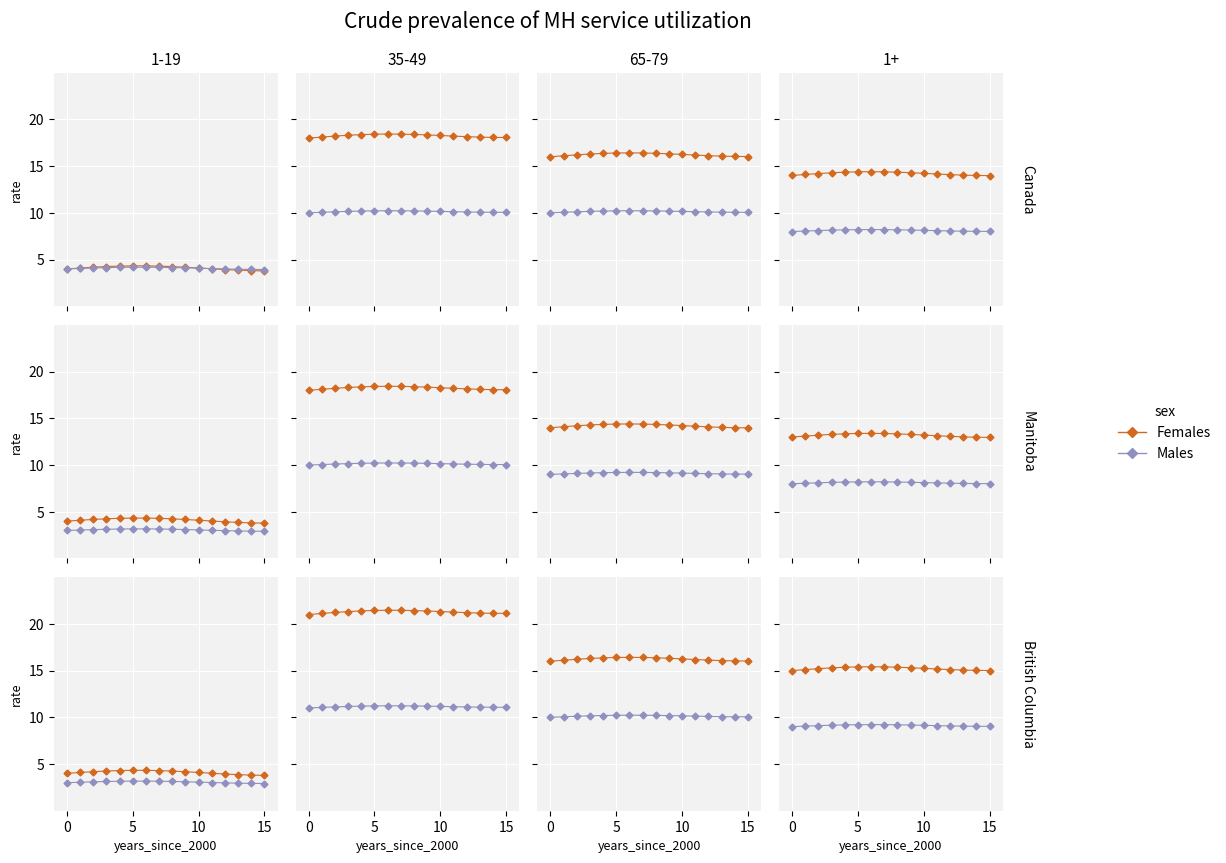

How many lines are shown in the chart?

2